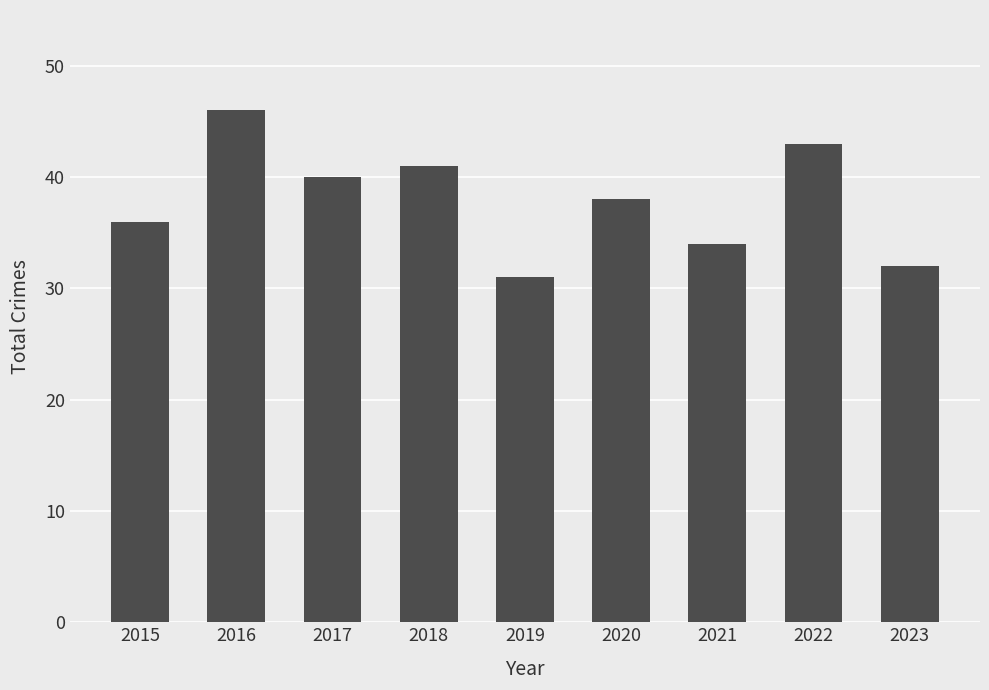

Is it true that the value at 2016 is 11?

False